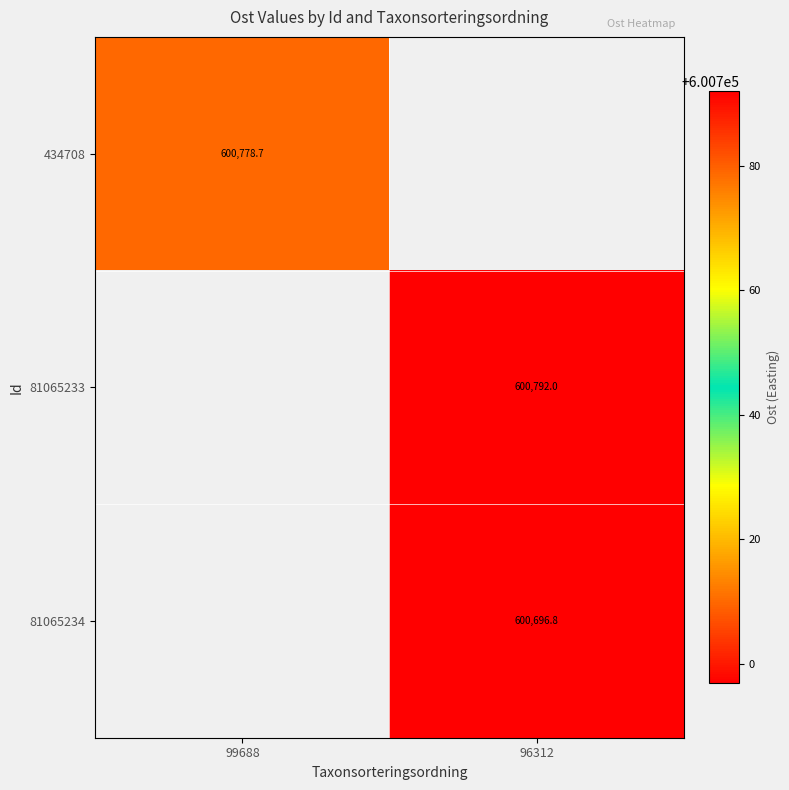

Is the value of 81065233 at 96312 greater than the value of 81065234 at 96312?

Yes